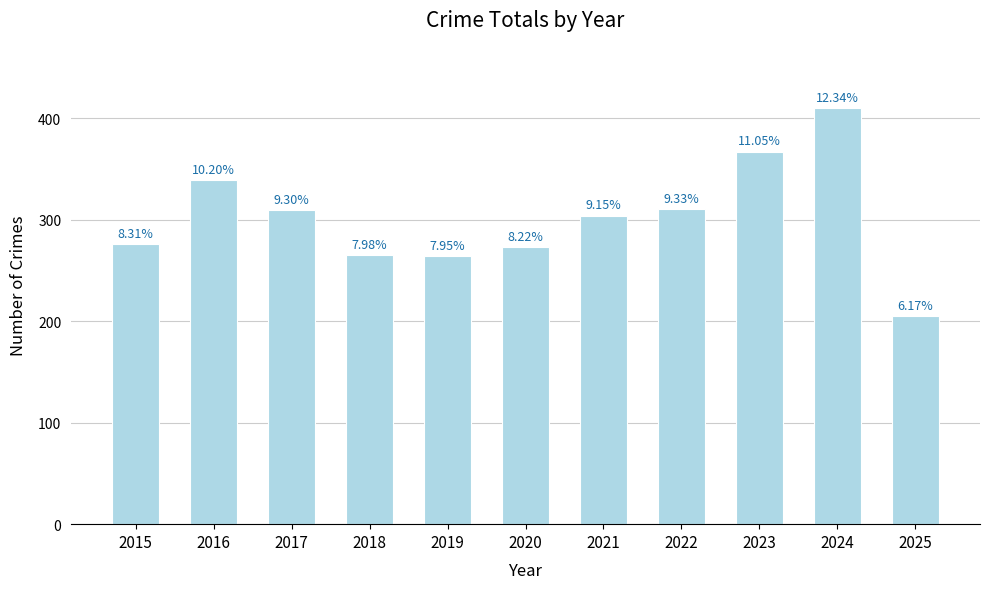

What is the sum of all values?

3322